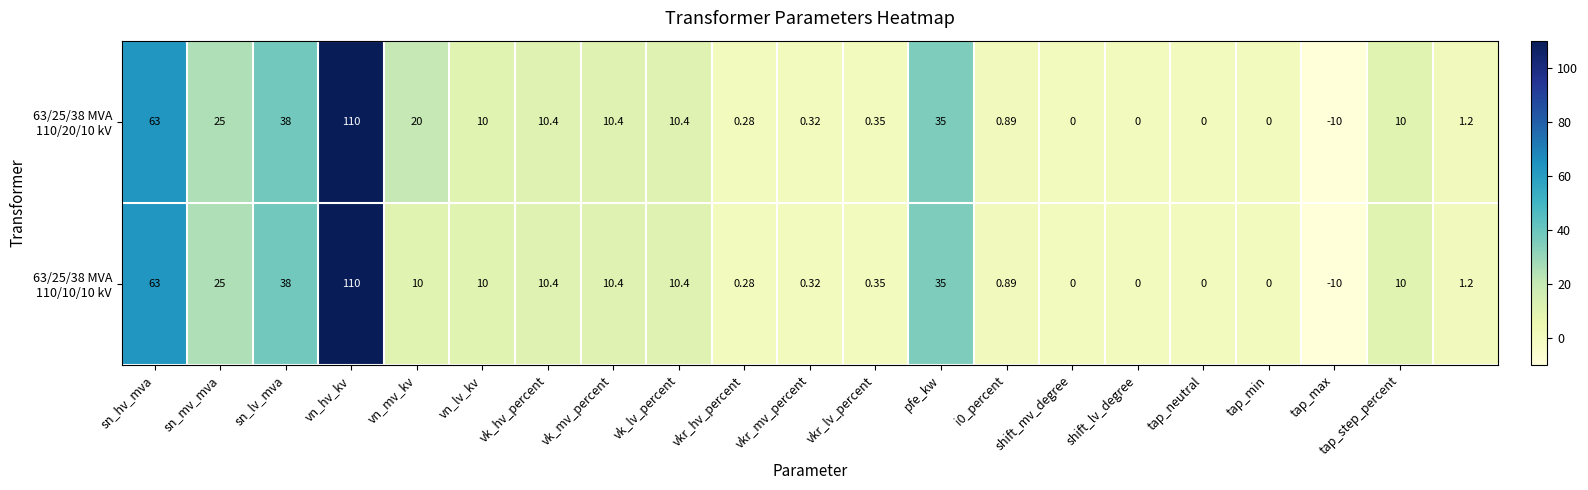

Which category has the highest value across all series?

vn_hv_kv